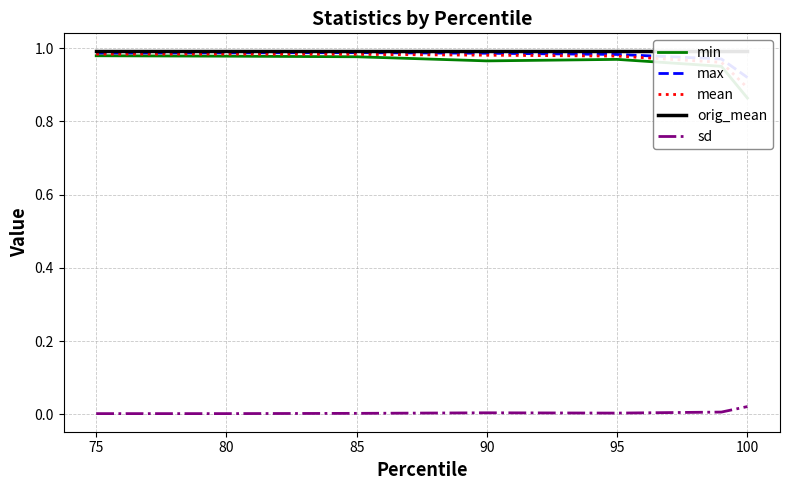

Count the max values in the range 0 to 1.

7